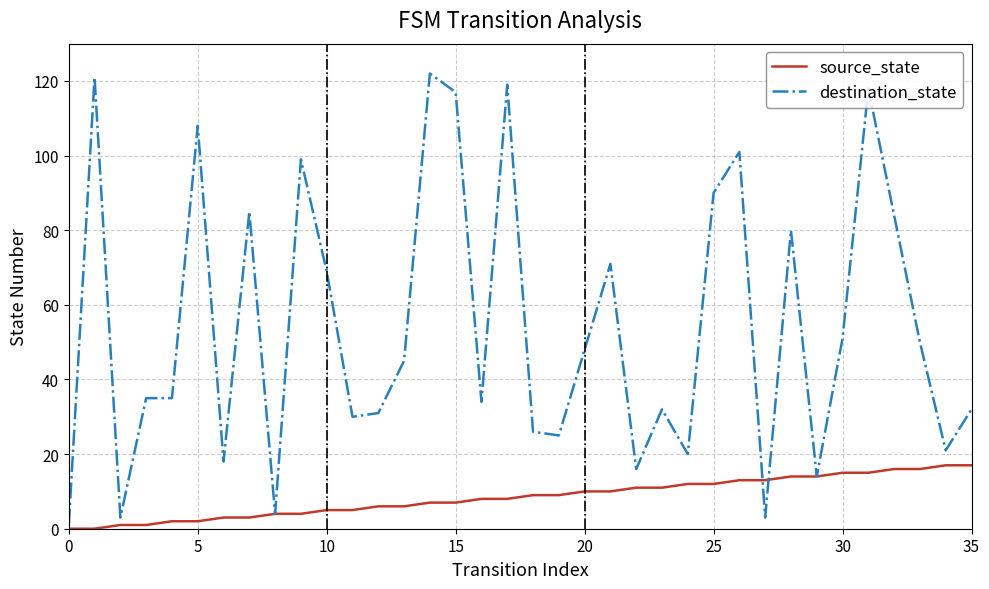

Which series has the largest total across all categories?

destination_state